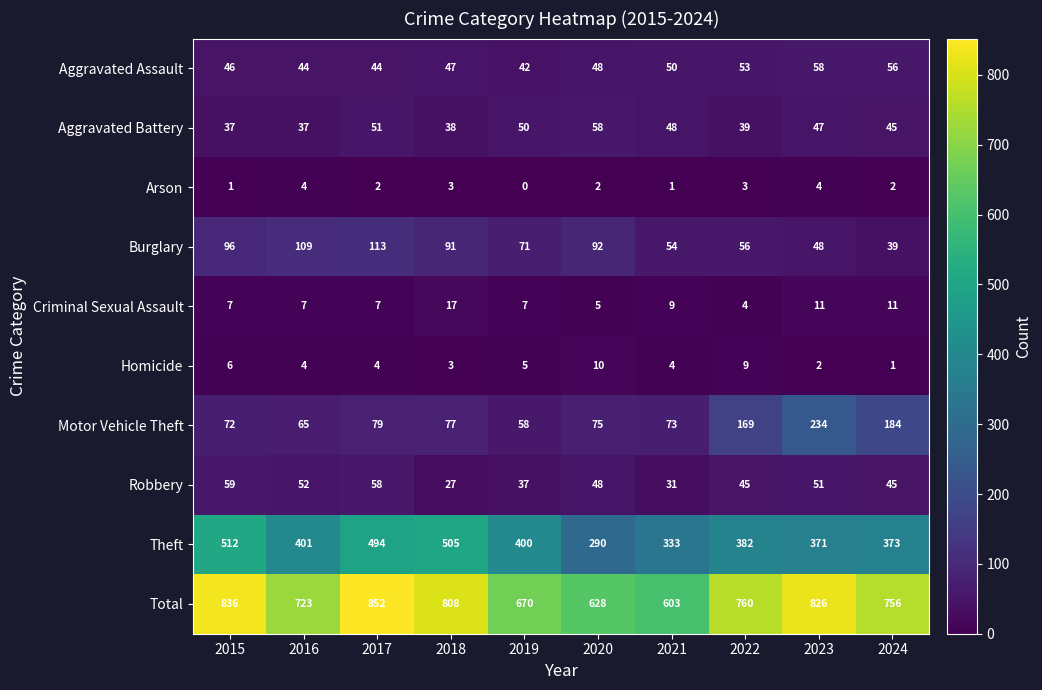

How many categories are shown in the chart?

10